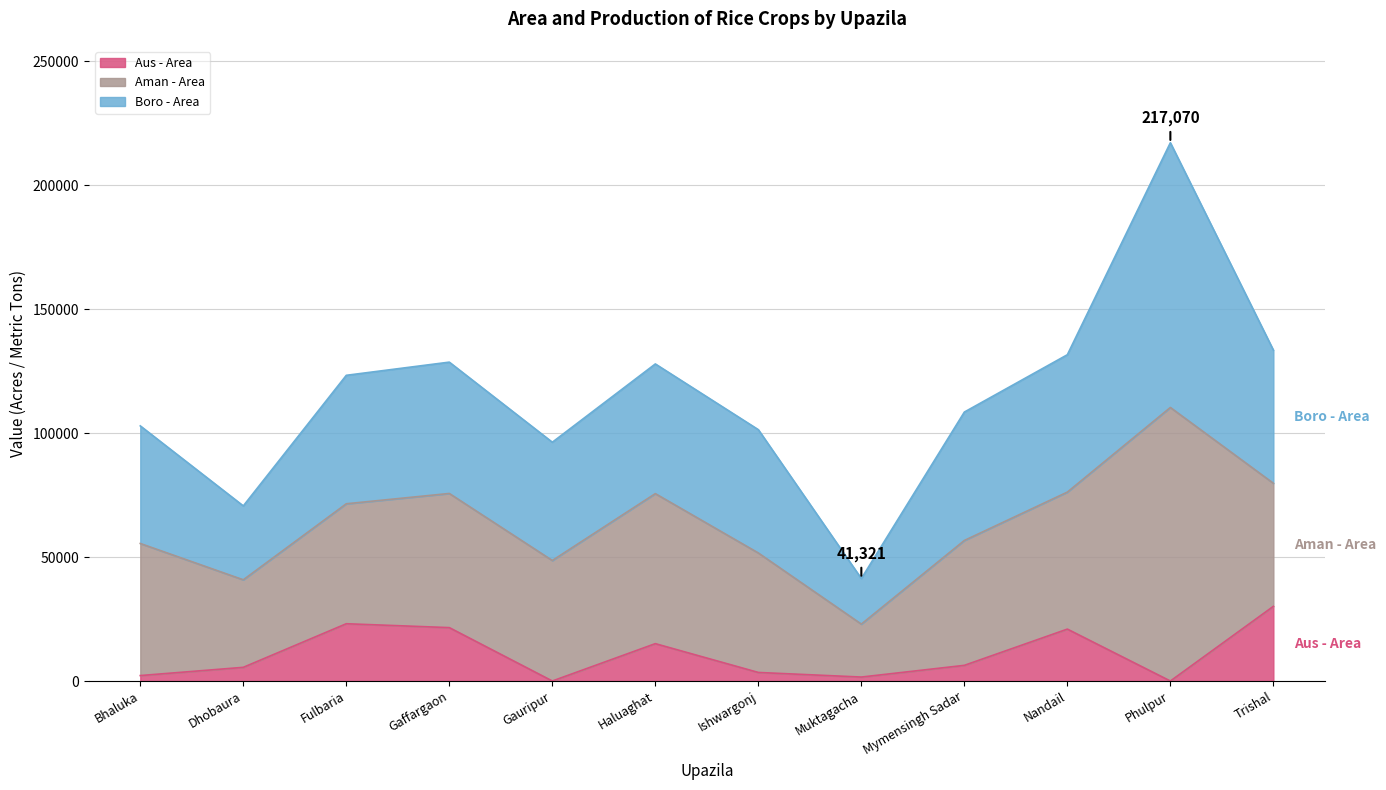

How many interior local valleys does the Boro - Area series have?

3